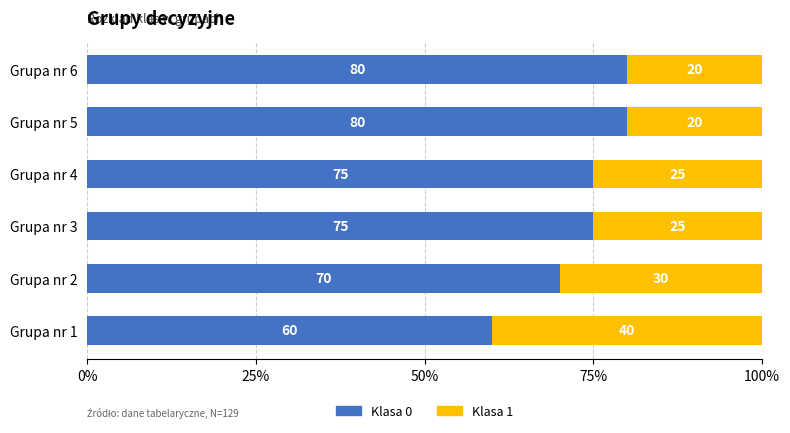

What is the total value across all series at Grupa nr 4?

100